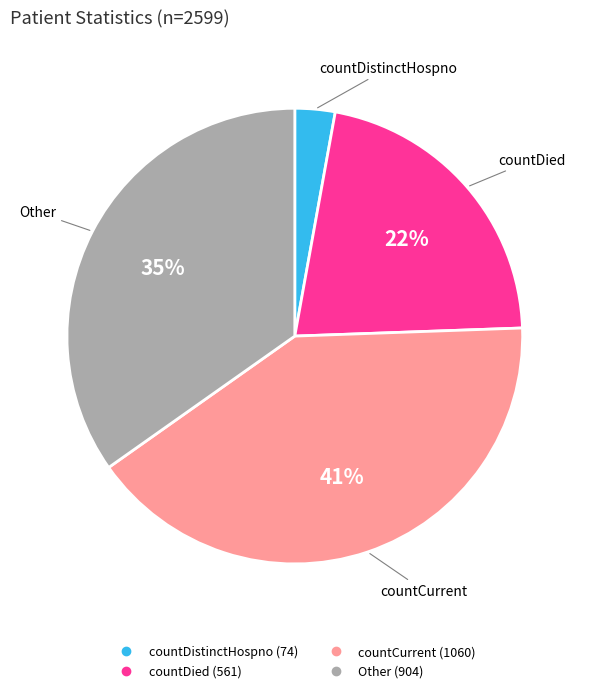

How many slices are in this pie chart?

4